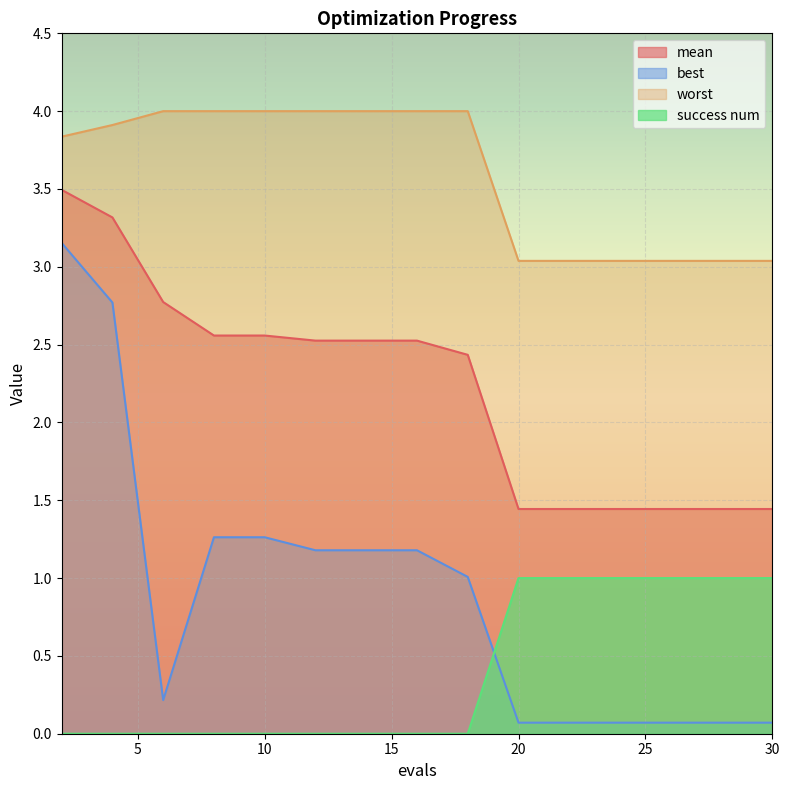

How many distinct data groups are displayed?

4